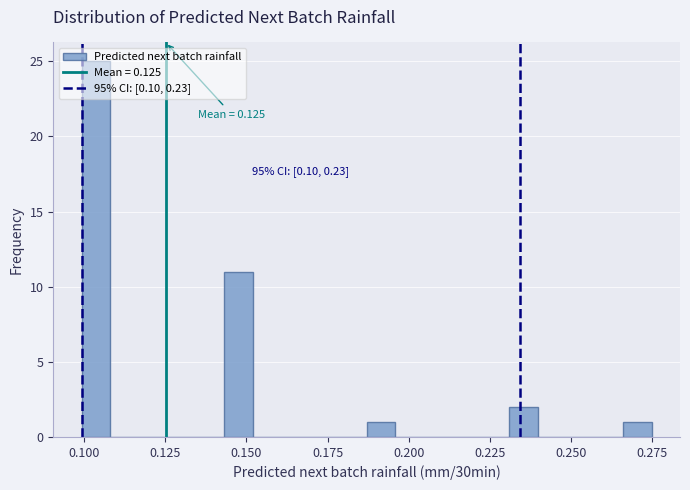

Around what value on the x-axis is the tallest bar? Give the approximate position of its centre, as read against the axis.

0.105